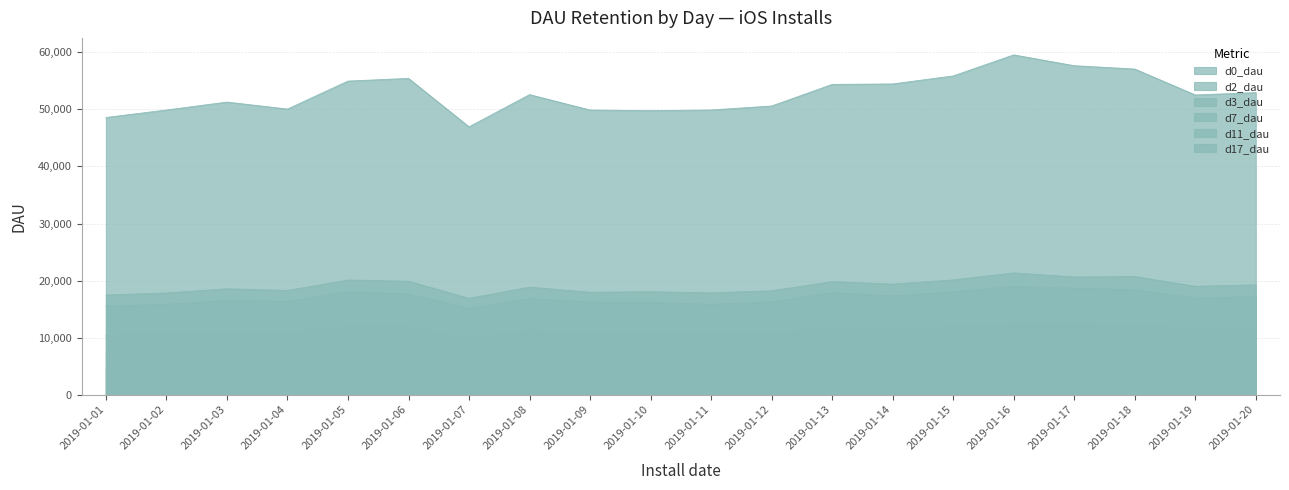

Between 2019-01-08 and 2019-01-14, which series saw the biggest shift?

d0_dau